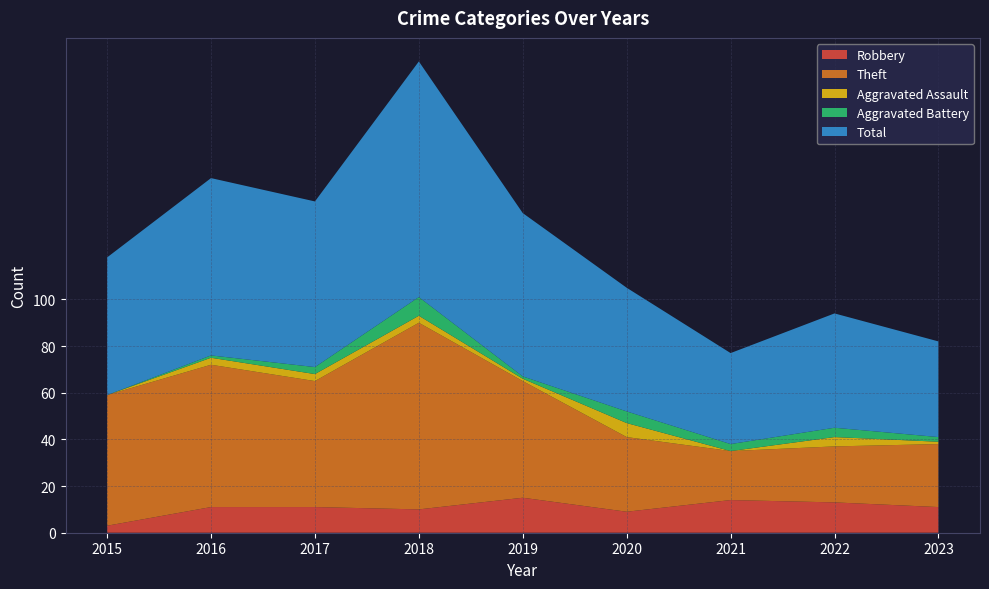

Reading right to left, what are all the values shown in this chart?

Robbery: 2023=11	2022=13	2021=14	2020=9	2019=15	2018=10	2017=11	2016=11	2015=3
Theft: 2023=27	2022=24	2021=21	2020=32	2019=50	2018=80	2017=54	2016=61	2015=56
Aggravated Assault: 2023=1	2022=4	2021=0	2020=6	2019=1	2018=3	2017=3	2016=3	2015=0
Aggravated Battery: 2023=2	2022=4	2021=3	2020=5	2019=1	2018=8	2017=3	2016=1	2015=0
Total: 2023=41	2022=49	2021=39	2020=53	2019=70	2018=101	2017=71	2016=76	2015=59